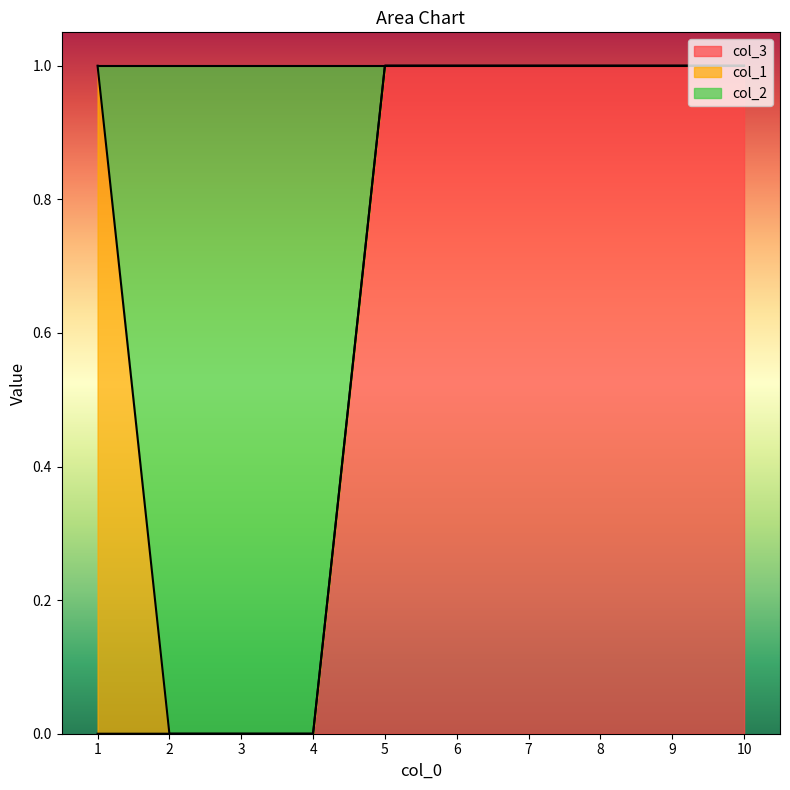

True or false: col_3 and col_2 cross at least once.

False